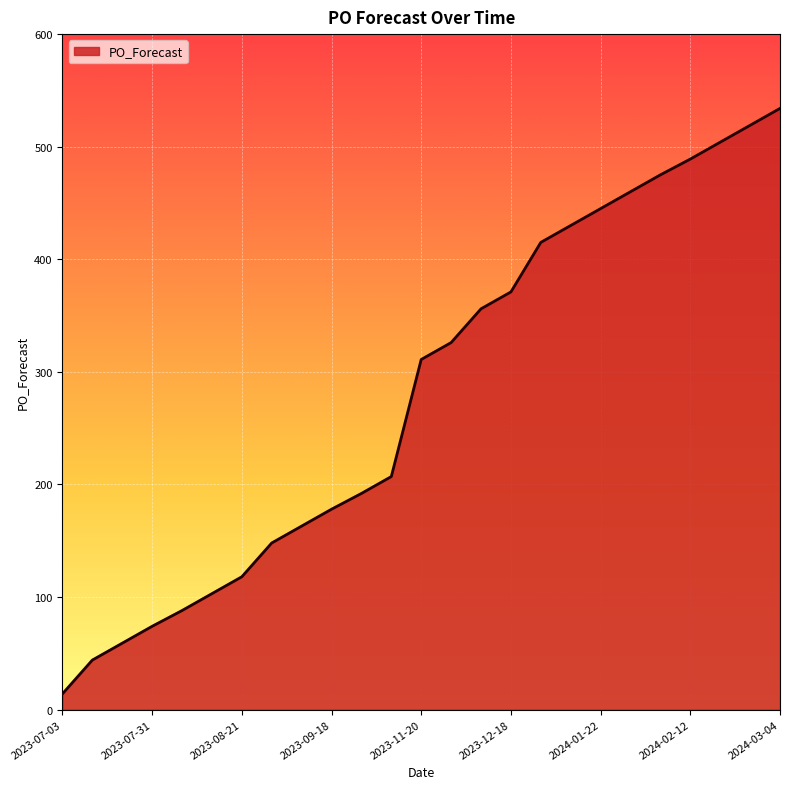

Reading left to right, list all the values displayed in this chart.

14	44	59	74	88	103	118	148	163	178	192	207	311	326	356	371	415	430	445	460	475	489	504	519	534